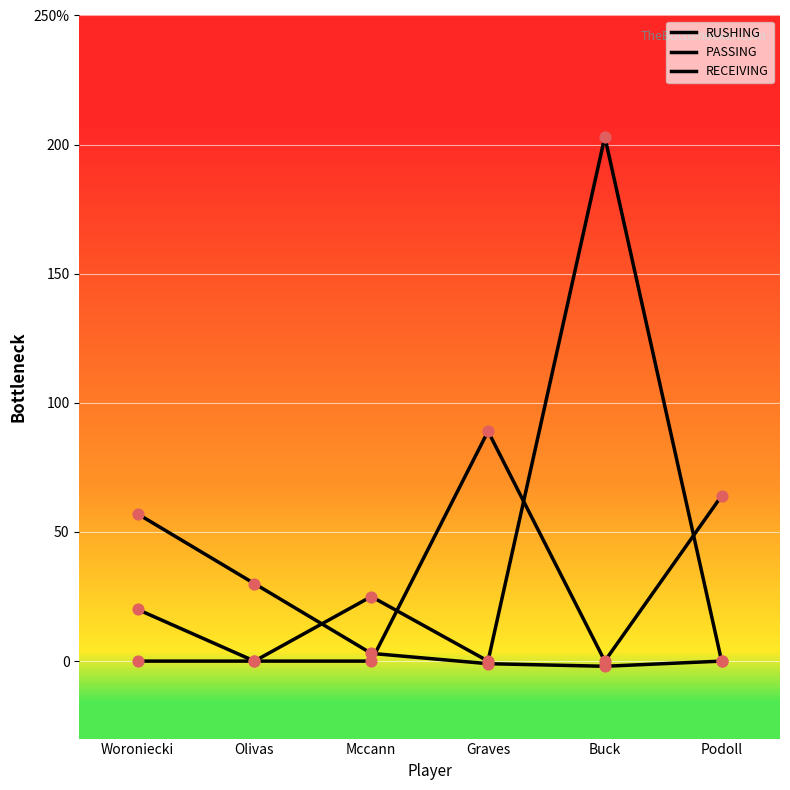

At how many categories does at least one series exceed 144?

1